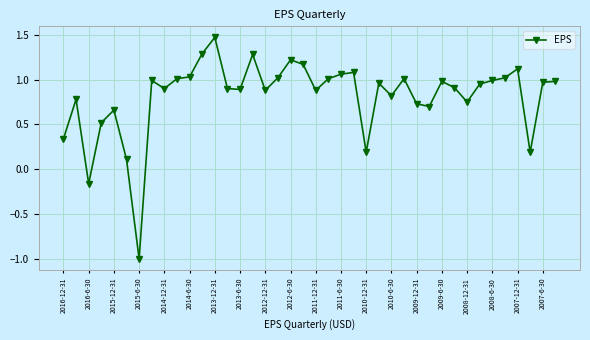

What is the minimum value shown in the chart?

-1.0